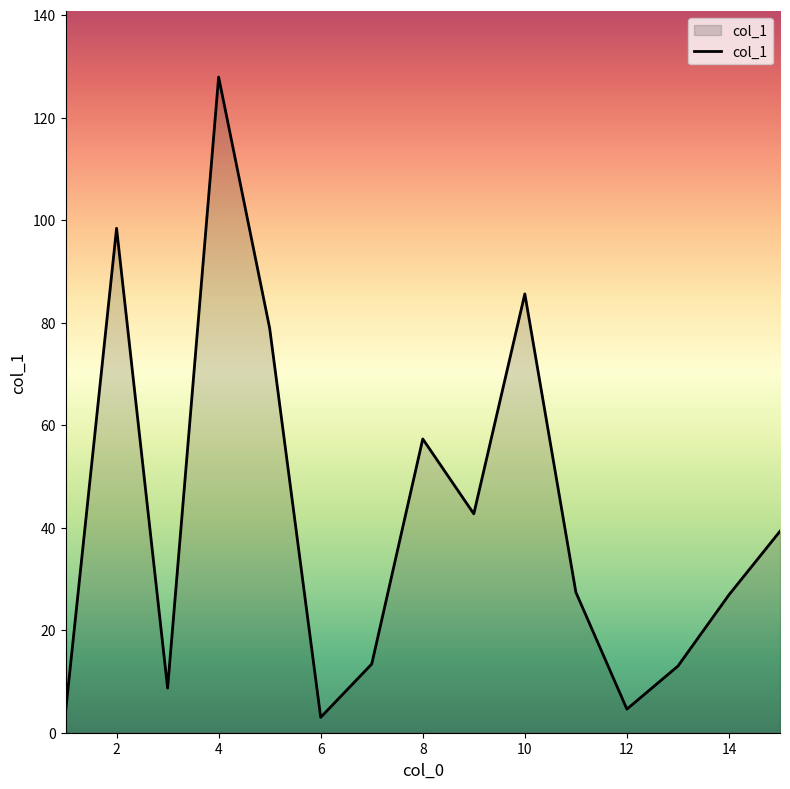

What is the greatest value displayed?

127.9